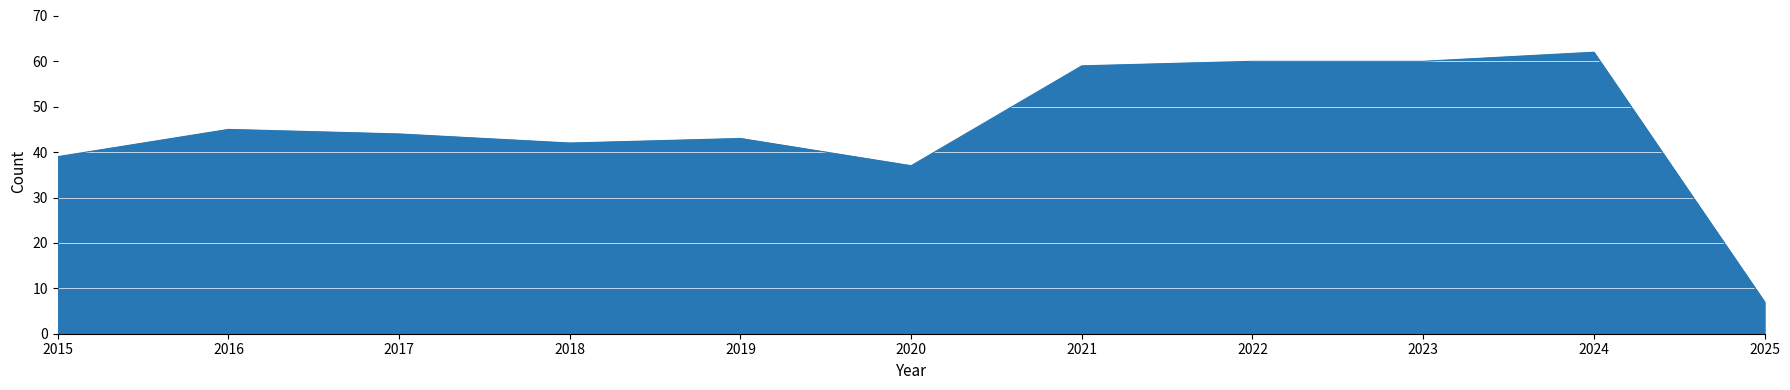

At which label is the value closest to 34?

2020